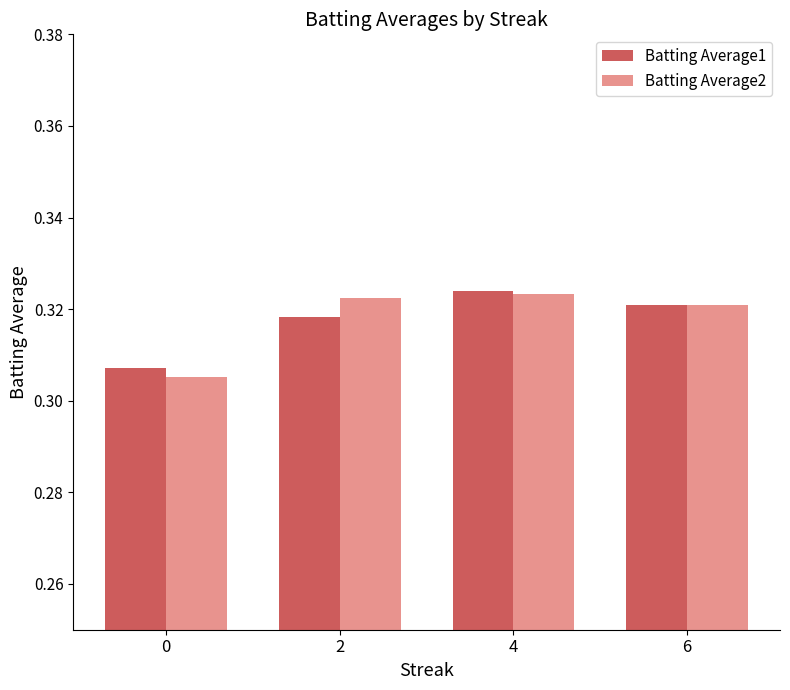

Rank the categories by Batting Average1 value from highest to lowest.

4, 6, 2, 0